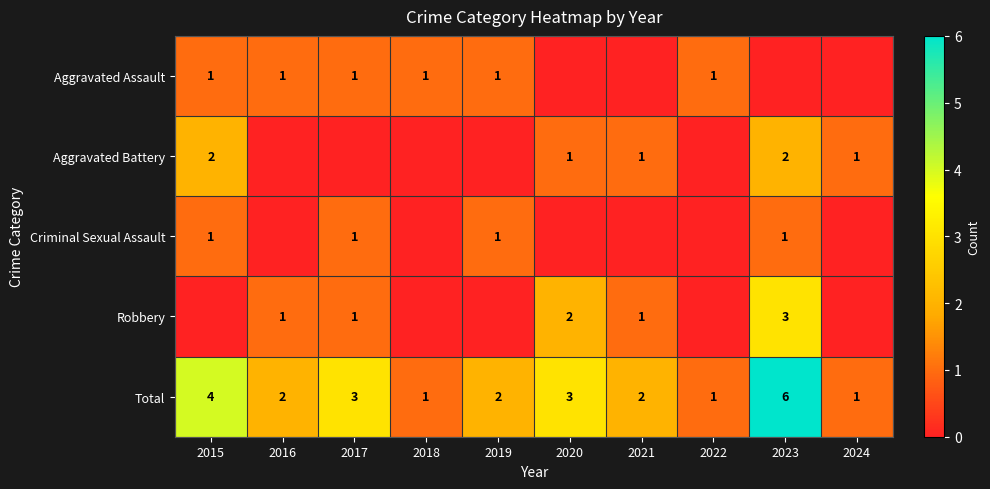

The Aggravated Assault series shows 1 at 2018. True or false?

True